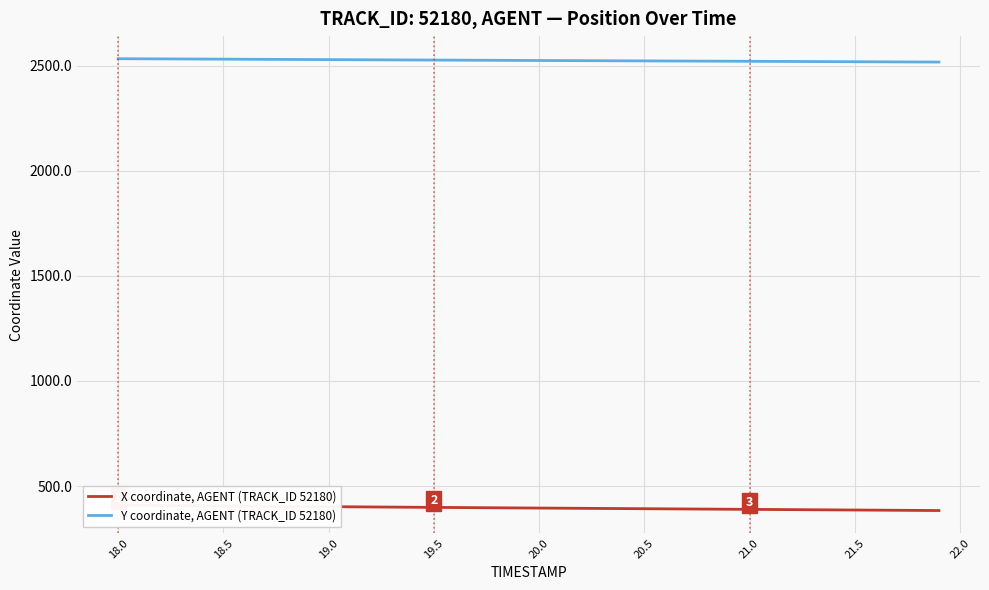

The value of Y coordinate, AGENT (TRACK_ID 52180) at 18.5 is 2530.6. True or false?

True